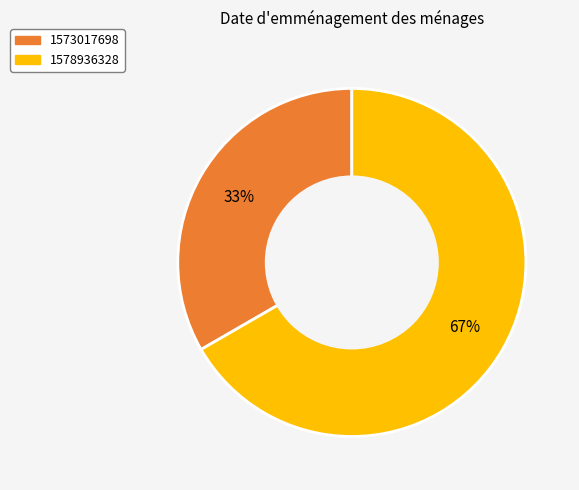

To the nearest percent, what is the combined percentage of 1578936328 and 1573017698?

100%